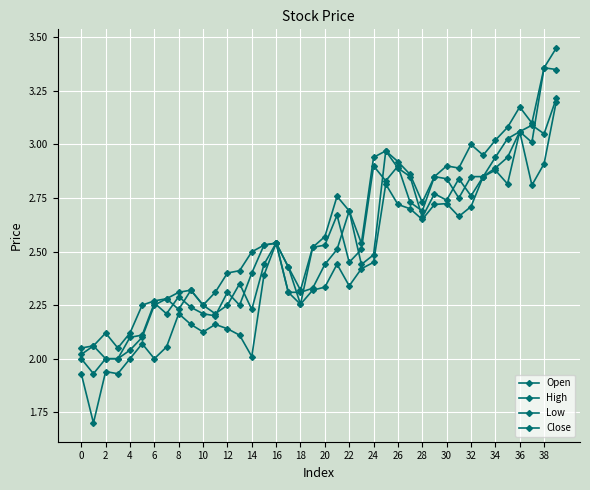

Where is the first local maximum for Low?

2